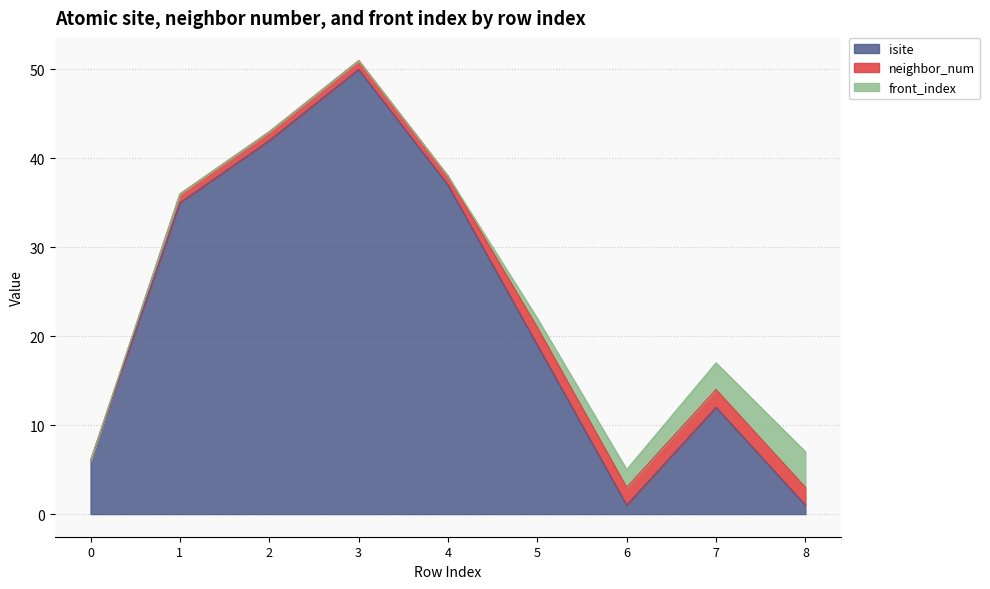

Is it true that neighbor_num equals 2 at 8?

True